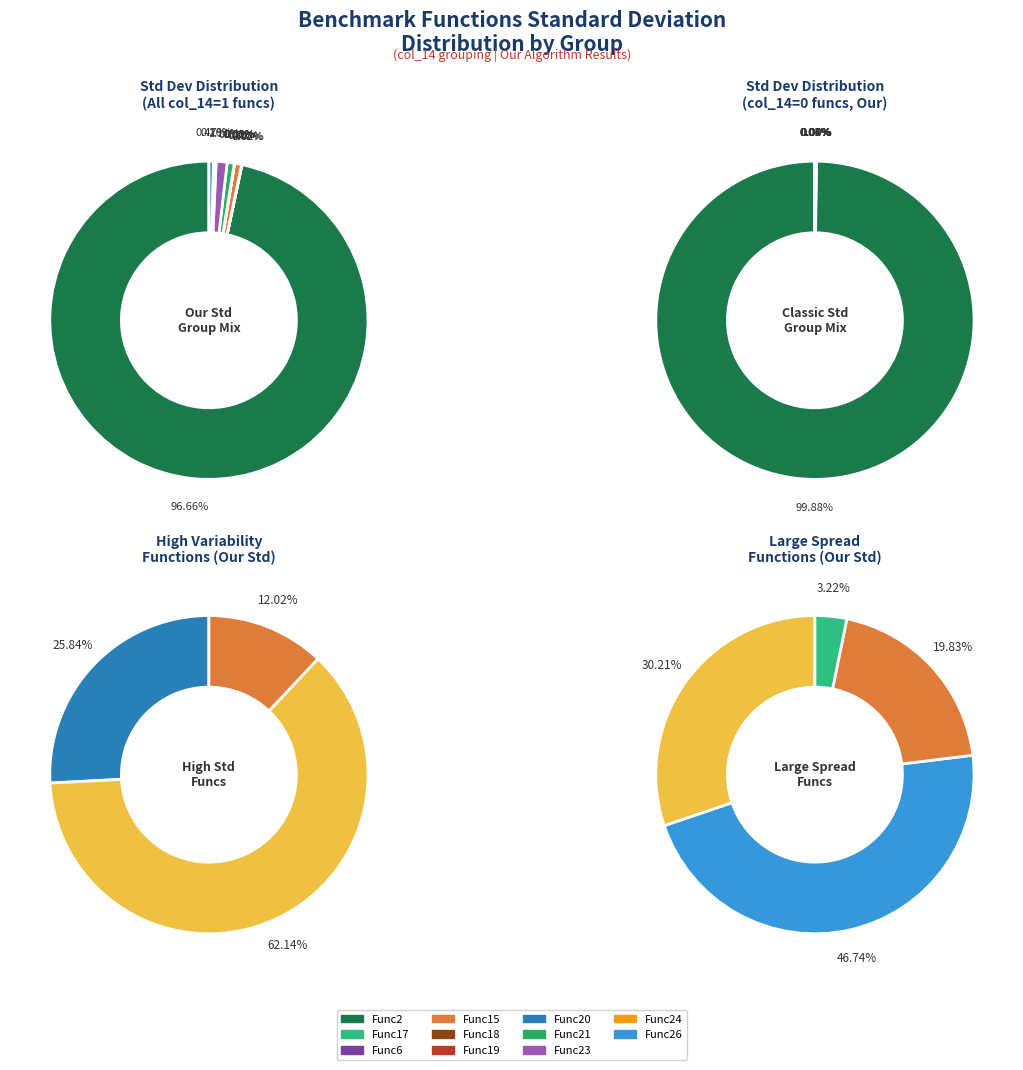

Between 0 and 3, which series saw the biggest shift?

col_14=0 (Our Std)